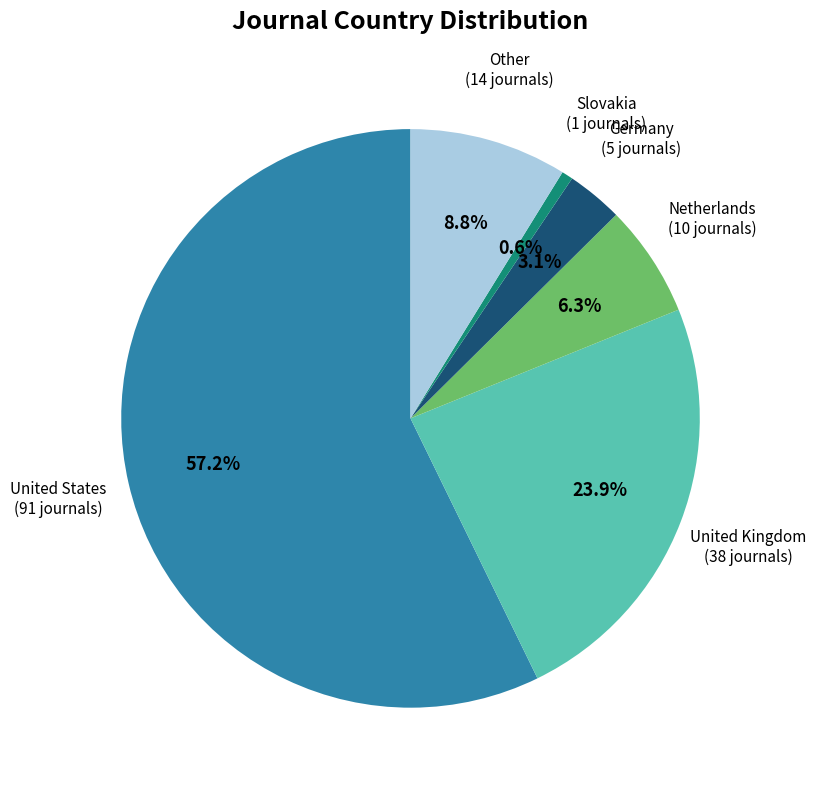

Does any single category account for the majority?

Yes